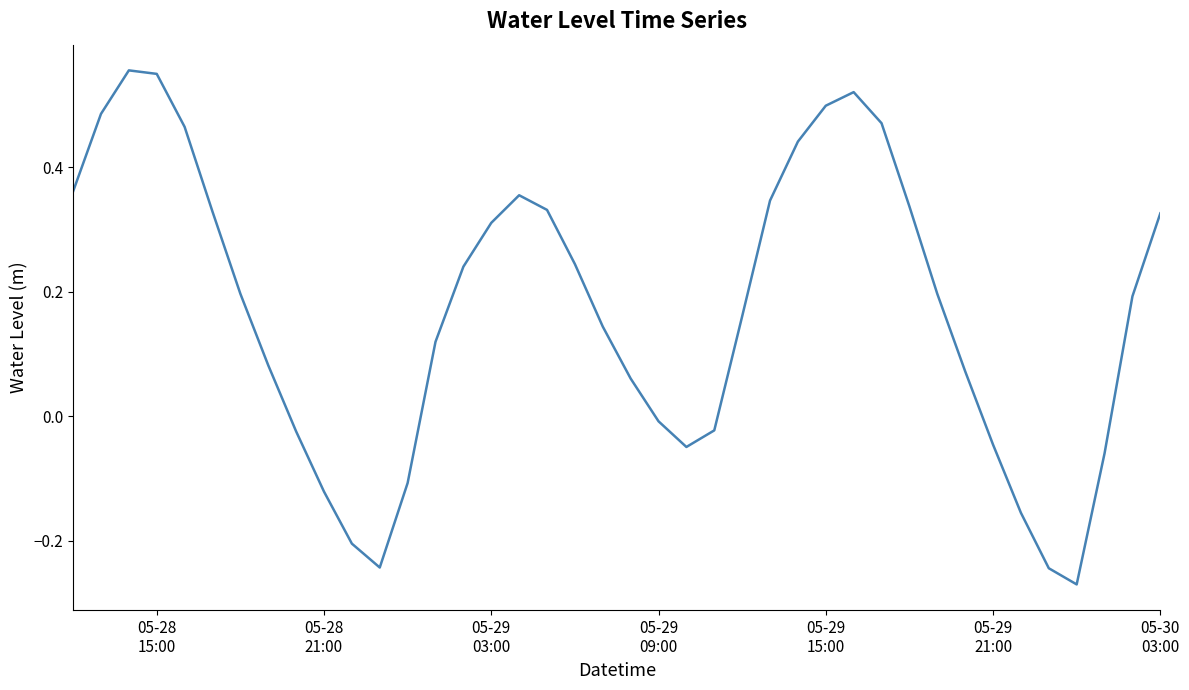

What is the difference between the maximum and minimum values?

0.8